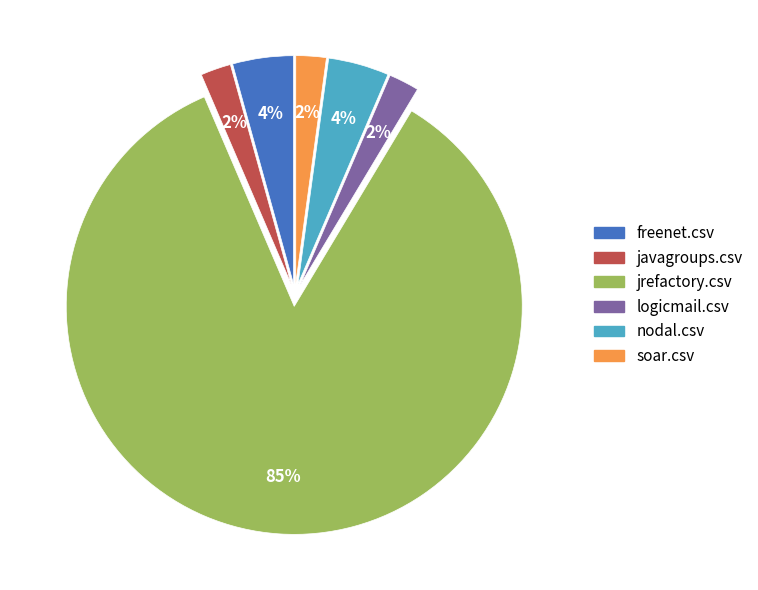

To the nearest percent, what is the average slice percentage?

17%